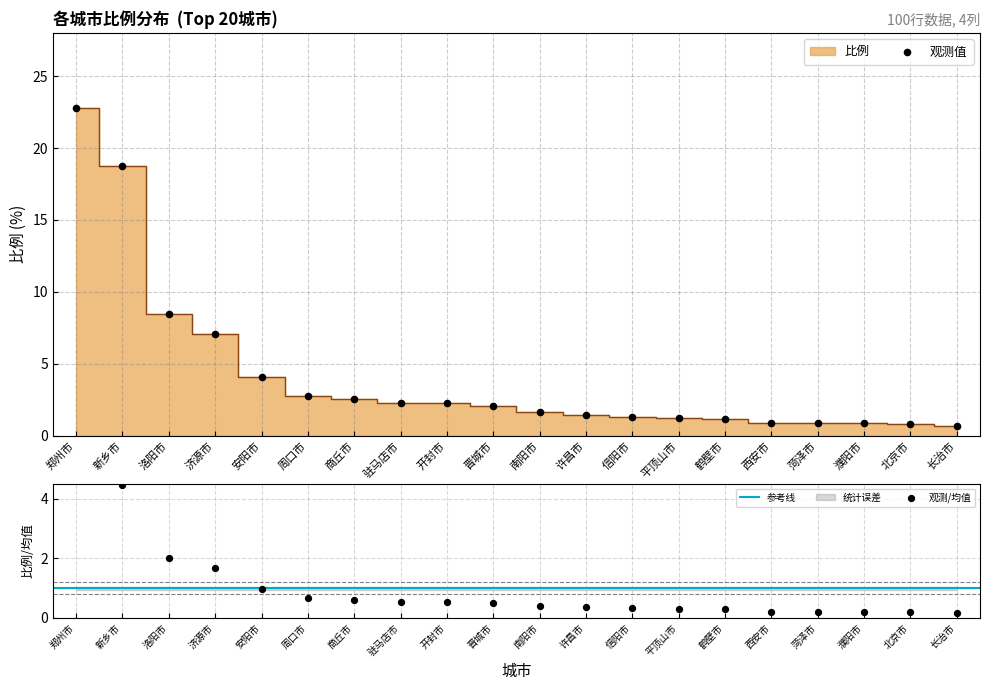

What is the change in value from 洛阳市 to 晋城市?

-1.5